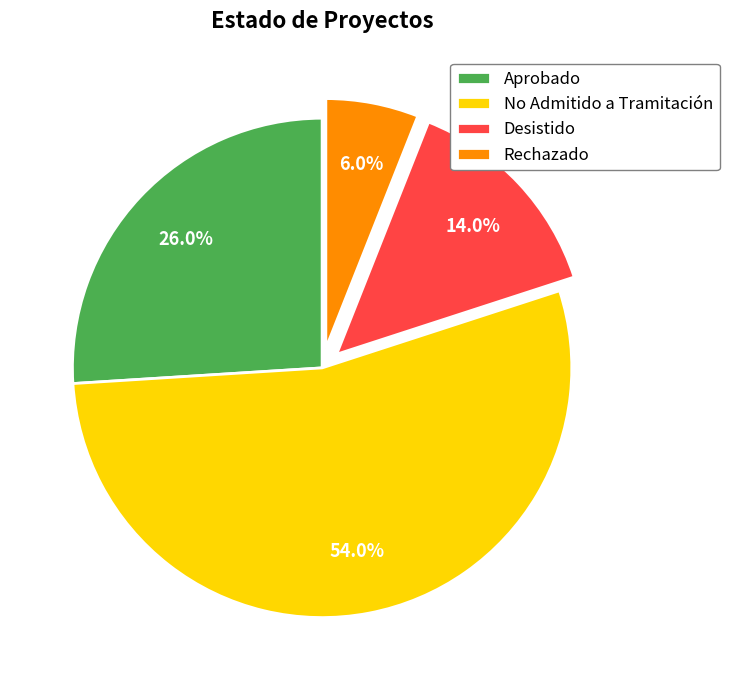

To the nearest percent, what portion does No Admitido a Tramitación represent?

54%